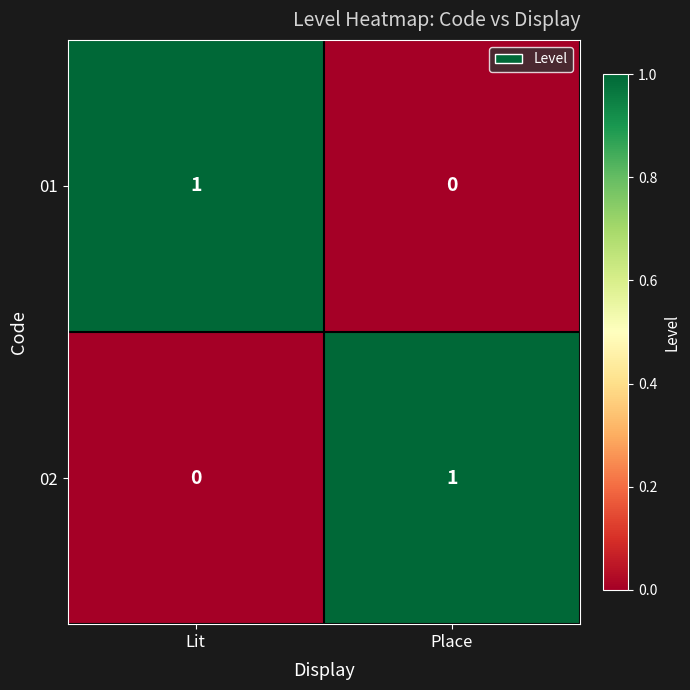

Rank the series at Lit from highest to lowest value.

01, 02